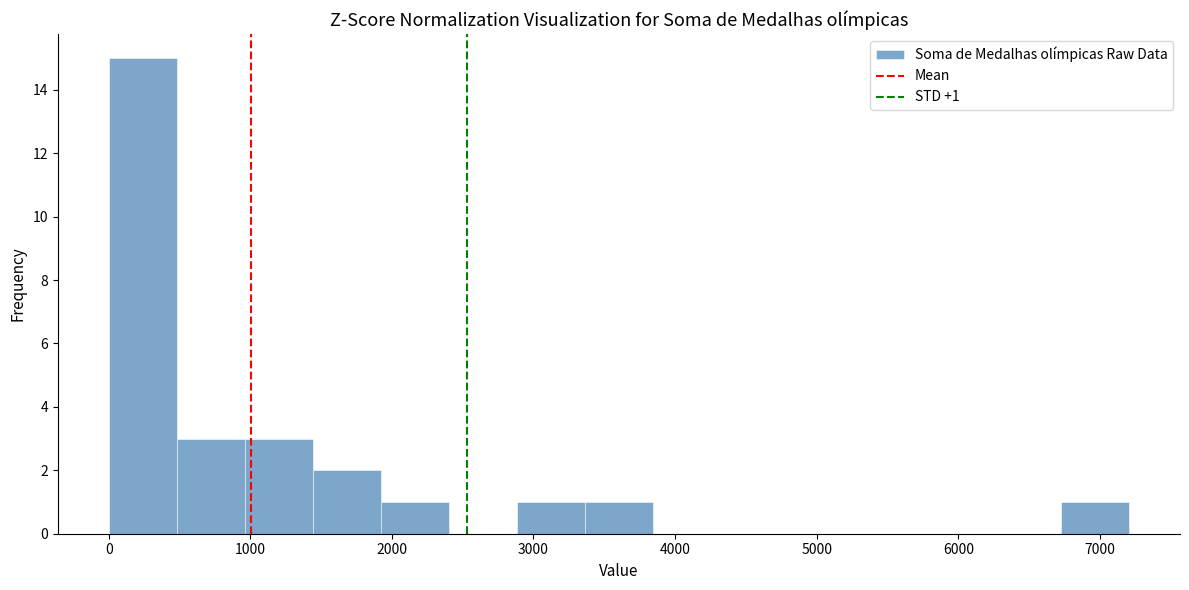

Which range on the x-axis has the tallest bar?

0 to 500